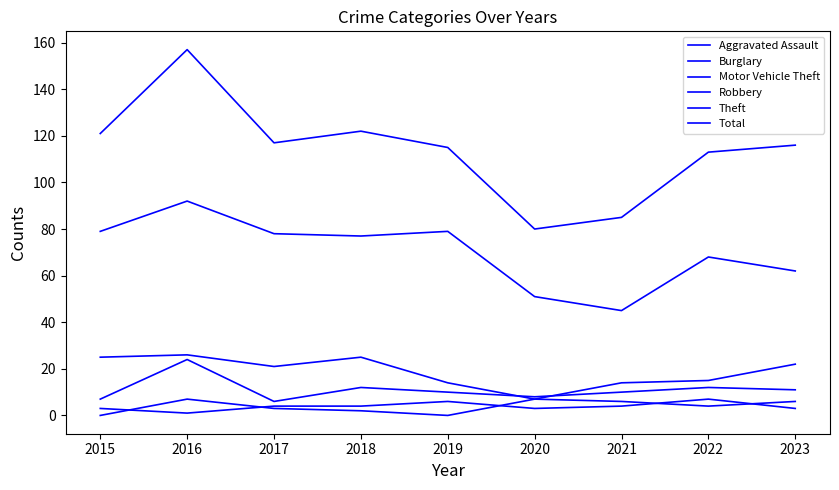

How many values in the Burglary series are below 21?

4